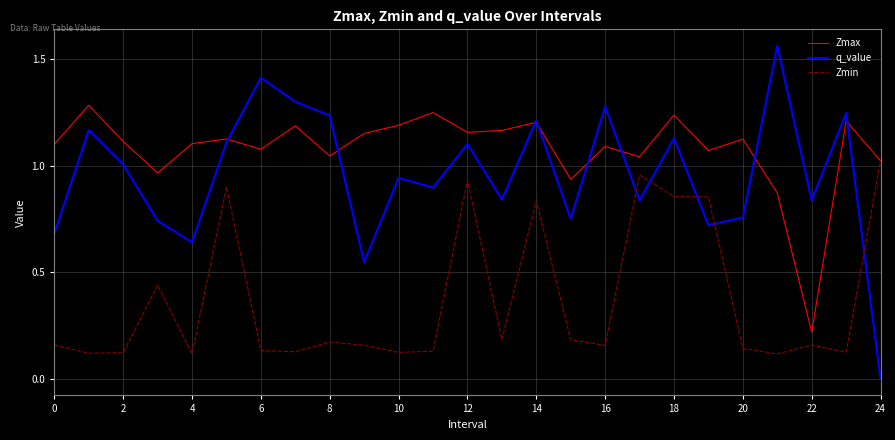

Rank the series by their average value, from lowest to highest.

Zmin, q_value, Zmax